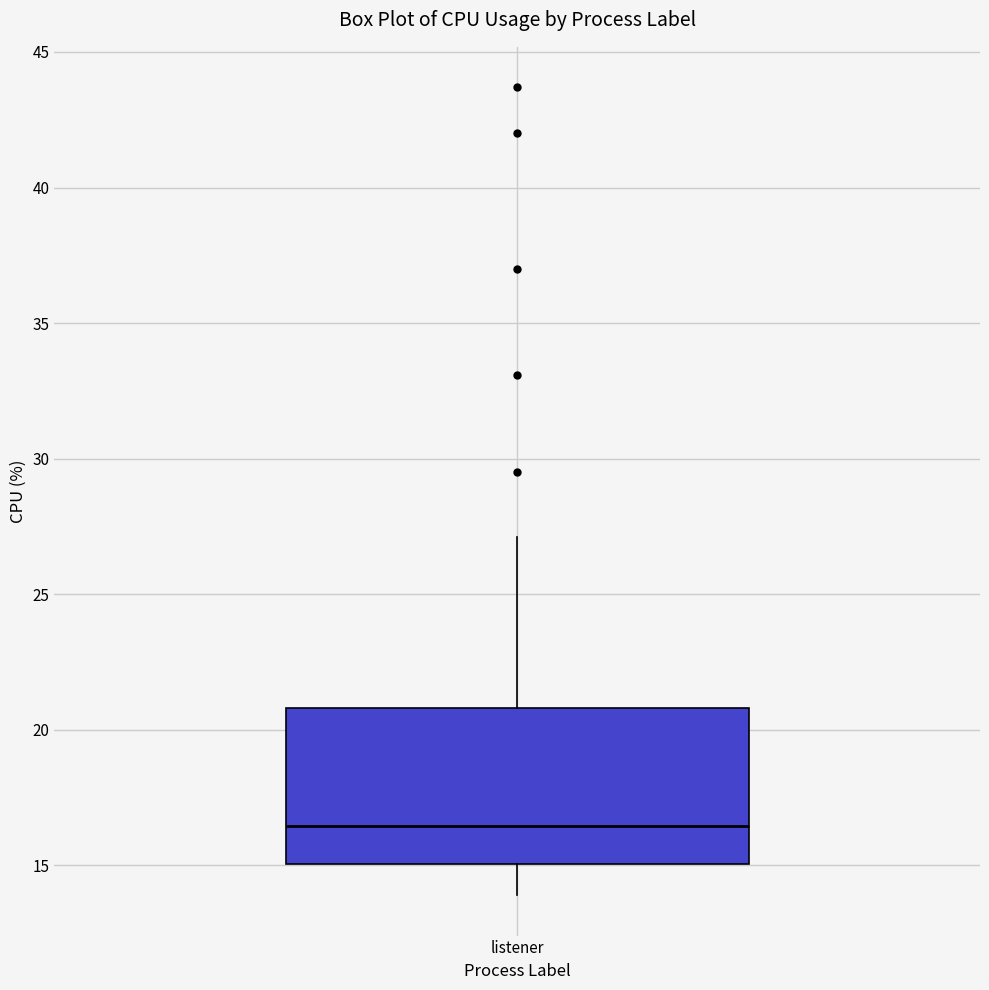

Where does the median line of the box for listener sit on the y-axis? The values are not printed on the chart, so give them approximately, as read against the axis.

16.5